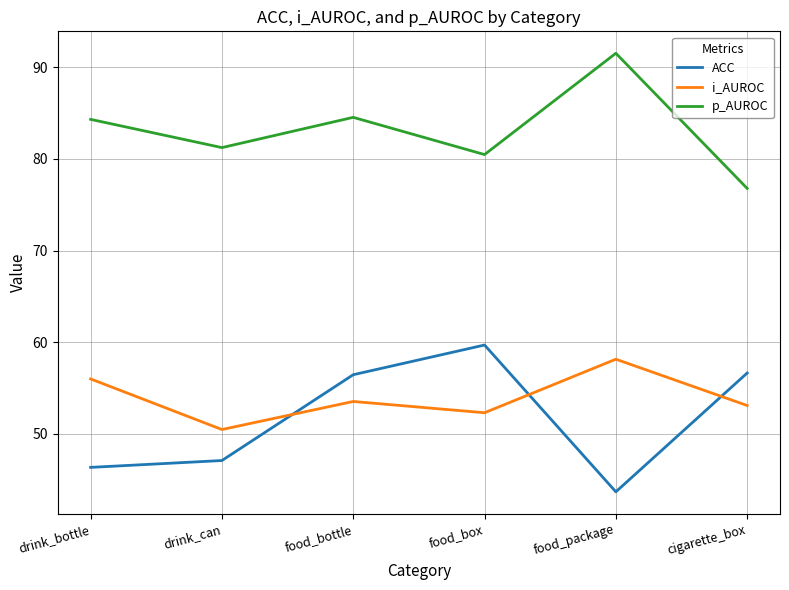

Is it true that p_AUROC equals 80.5 at food_box?

True